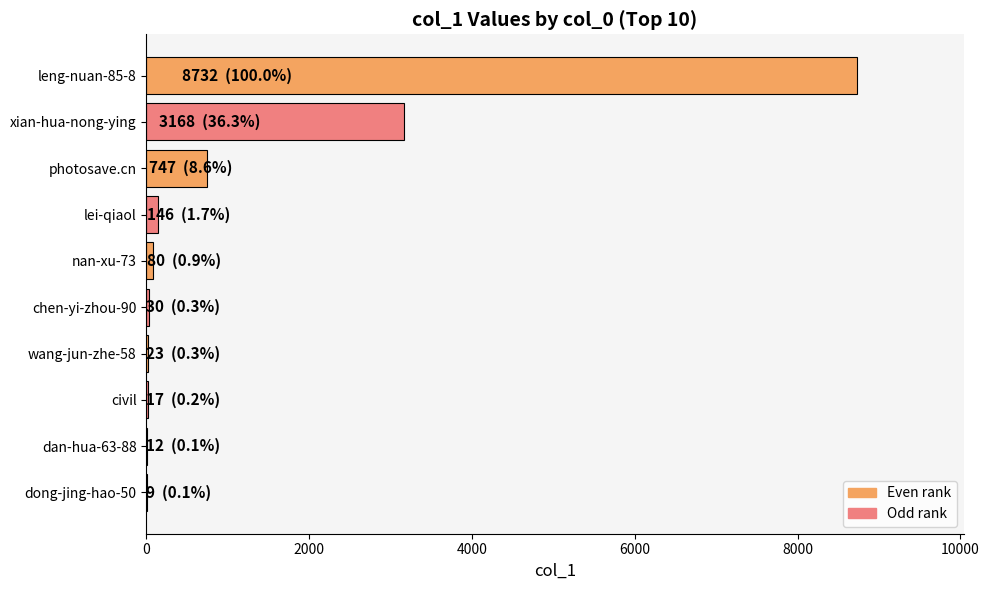

Approximately how many times larger is the value at xian-hua-nong-ying compared to leng-nuan-85-8?

0.4